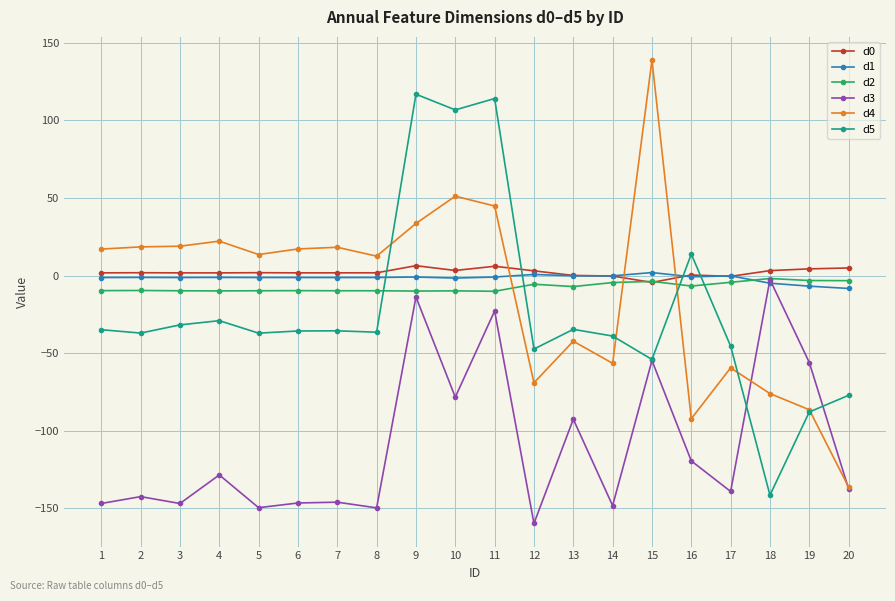

Is the value of d2 at 13 greater than the value of d4 at 19?

Yes